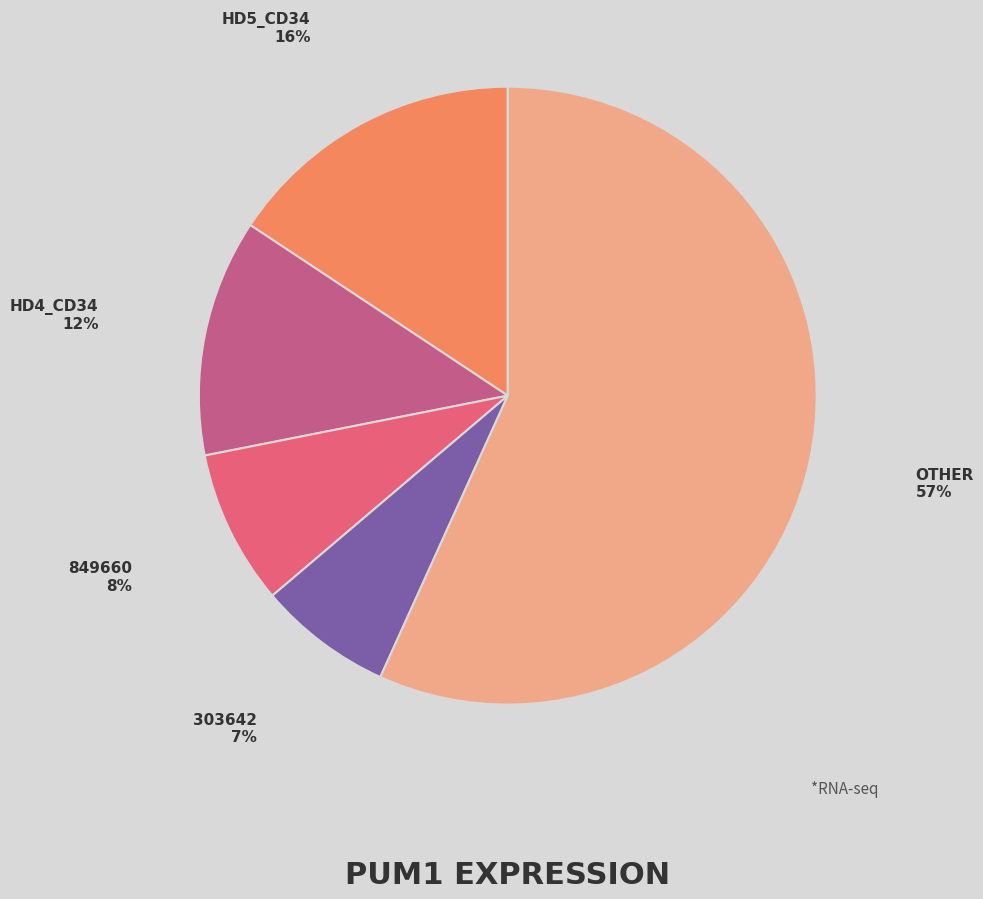

How many segments does this pie chart have?

5